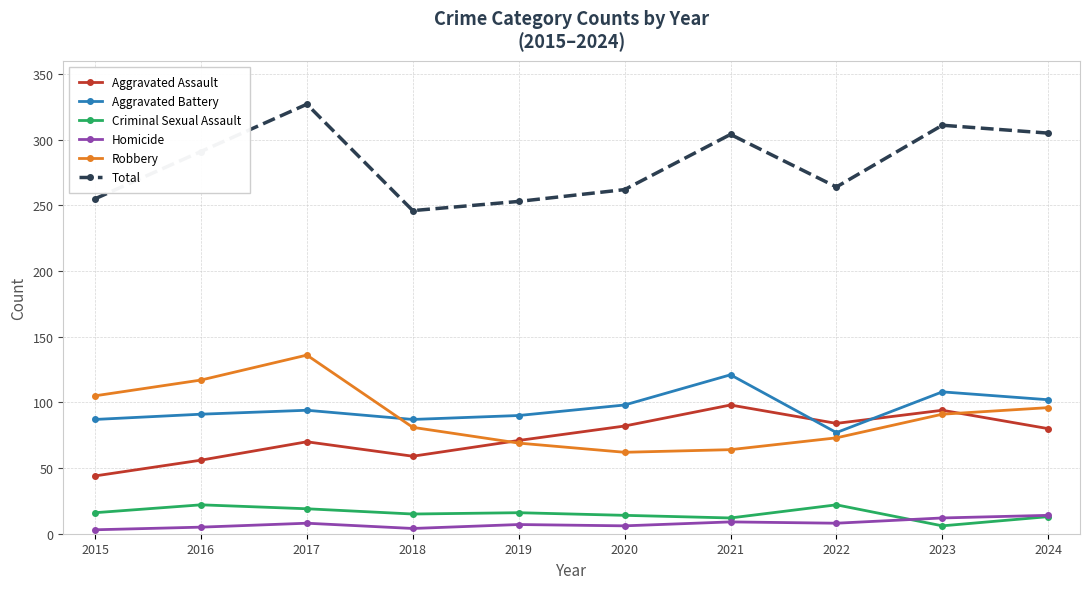

At which label does Total reach its peak?

2017